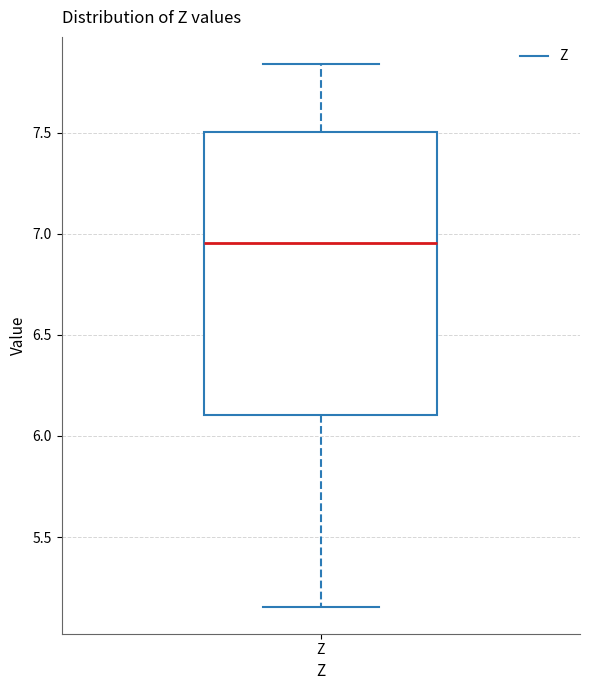

Read this box plot against the y-axis: the position of the median line, the range covered by the box, and the ends of both whiskers. The values are not printed on the chart, so give them approximately, as read against the axis.

median 6.95, box 6.10 to 7.50, whiskers 5.15 to 7.85